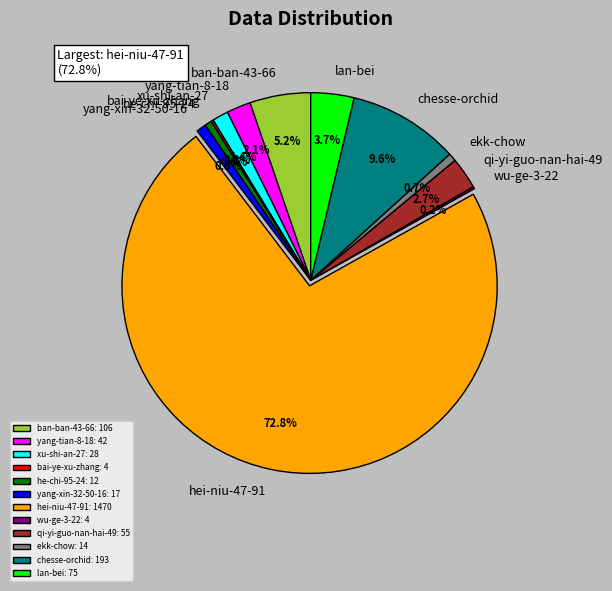

Which slice is the largest?

hei-niu-47-91